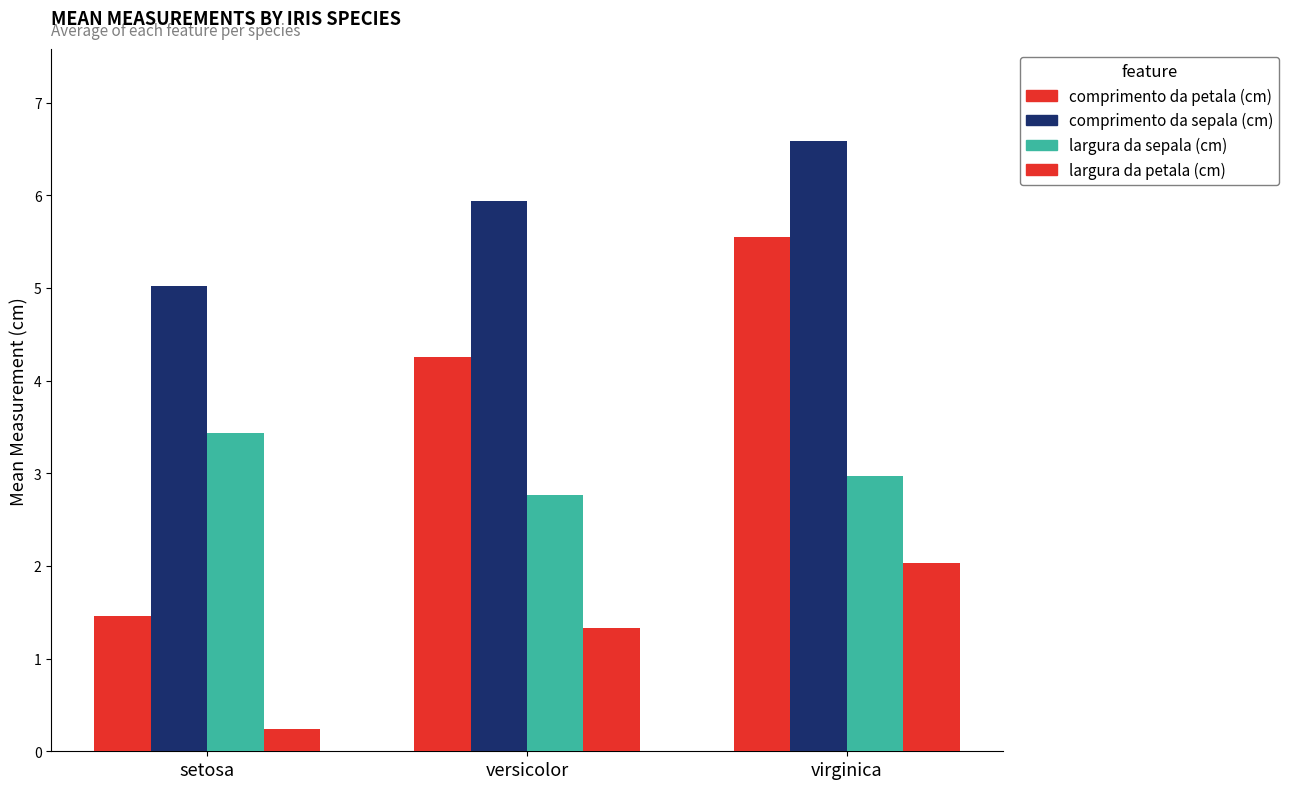

Are the bars horizontal?

No